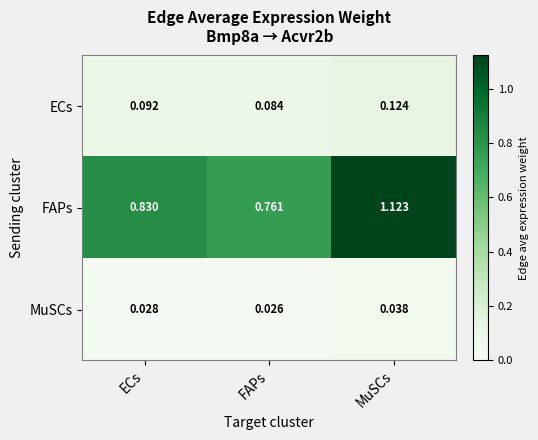

Which category has the lowest value in the ECs series?

FAPs